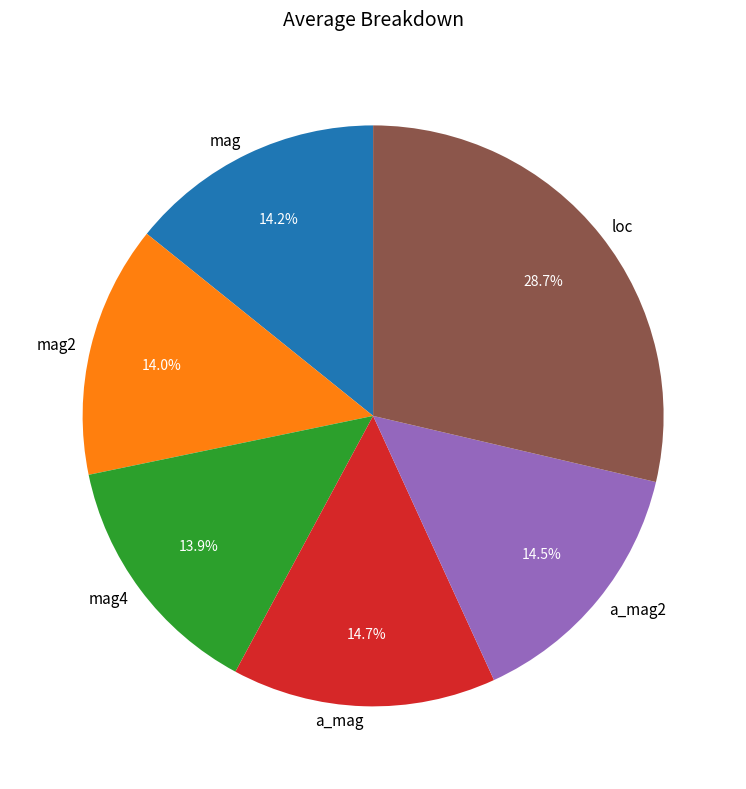

What percentage is the mag slice, to the nearest percent?

14%